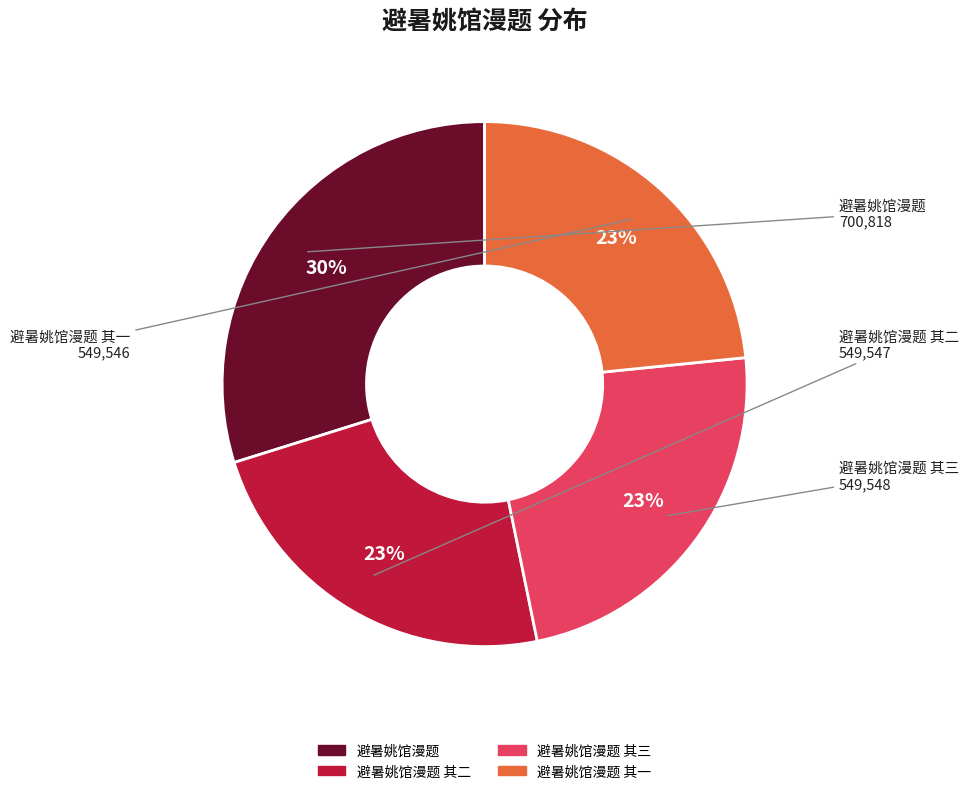

Is there a majority slice in this chart?

No